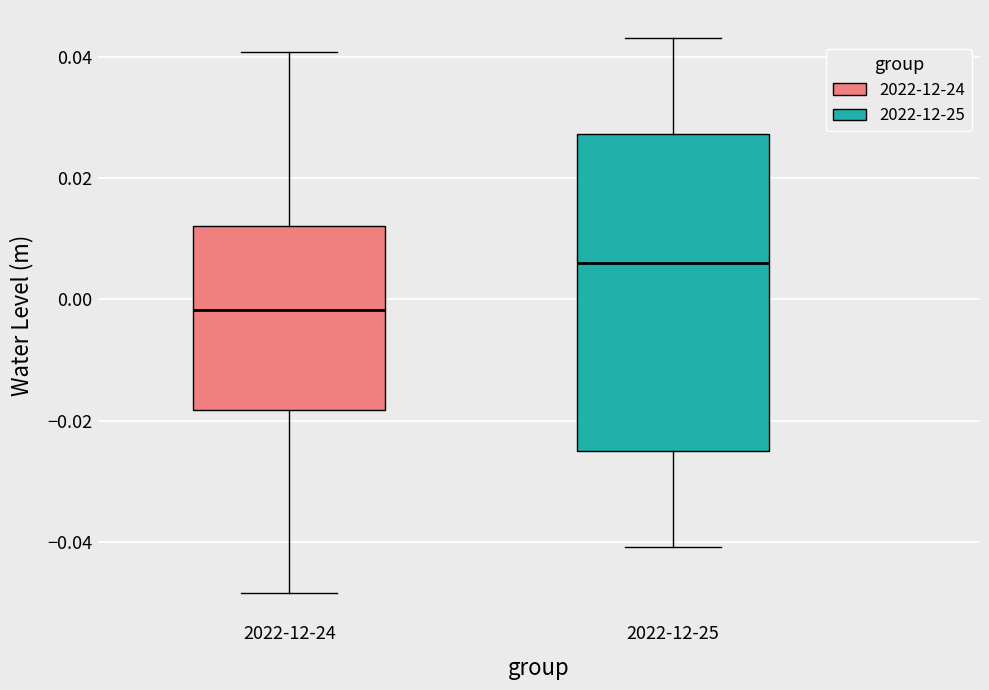

Reading left to right, transcribe this box plot: for each box, give where its median line is, the range the box spans, and where its two whiskers end, as read against the y-axis. The values are not printed on the chart, so give them approximately, as read against the axis.

2022-12-24: median -0.002, box -0.018 to 0.012, whiskers -0.048 to 0.040
2022-12-25: median 0.006, box -0.024 to 0.028, whiskers -0.040 to 0.044